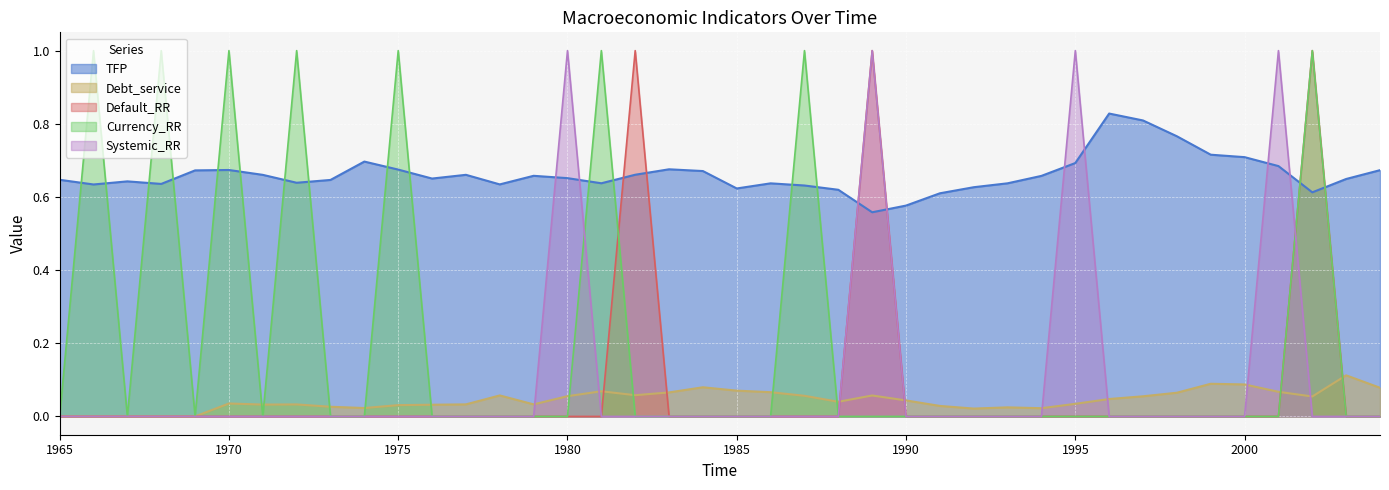

Which has a higher value, 1974 or 2004?

1974